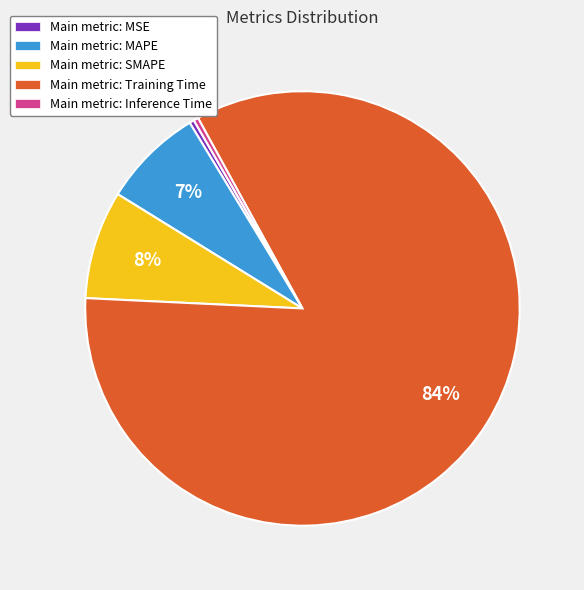

Is there a majority slice in this chart?

Yes